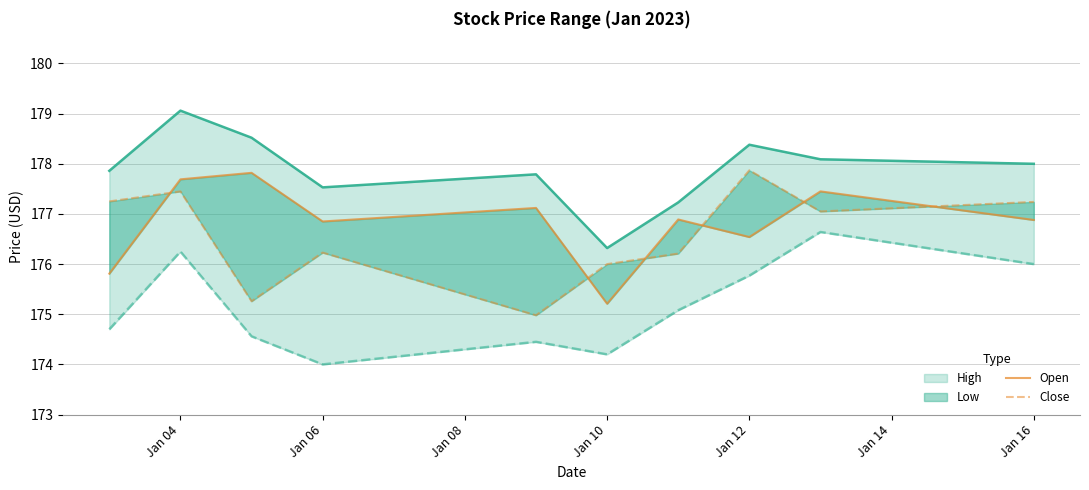

Reading left to right, extract all data points from this chart.

High: 177.9	179.1	178.5	177.5	177.8	176.3	177.2	178.4	178.1	178.0
Low: 174.7	176.2	174.6	174.0	174.4	174.2	175.1	175.8	176.6	176.0
Open: 175.8	177.7	177.8	176.8	177.1	175.2	176.9	176.5	177.4	176.9
Close: 177.2	177.4	175.3	176.2	175.0	176.0	176.2	177.9	177.1	177.2